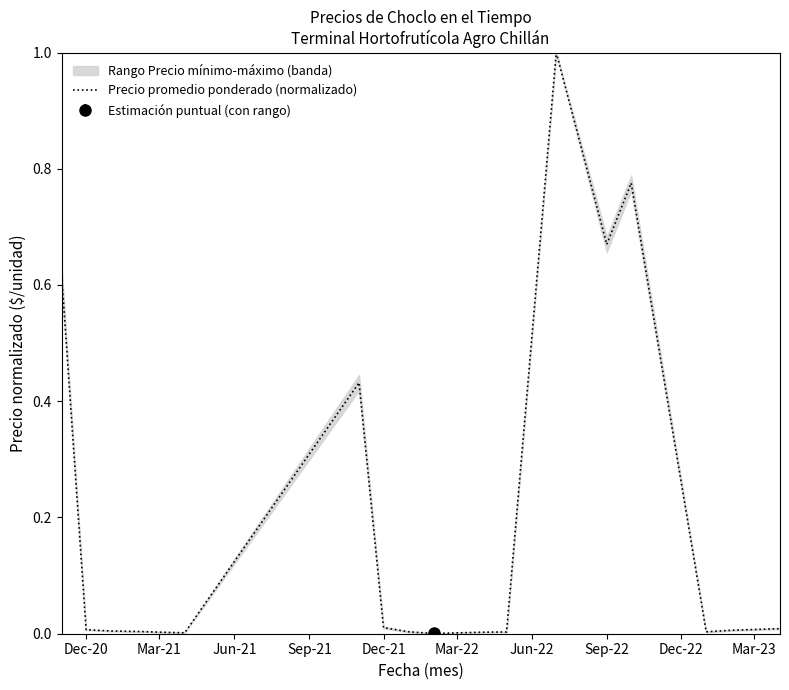

True or false: Precio promedio ponderado (normalizado) has a value of 0.0 at Dec-20.

True